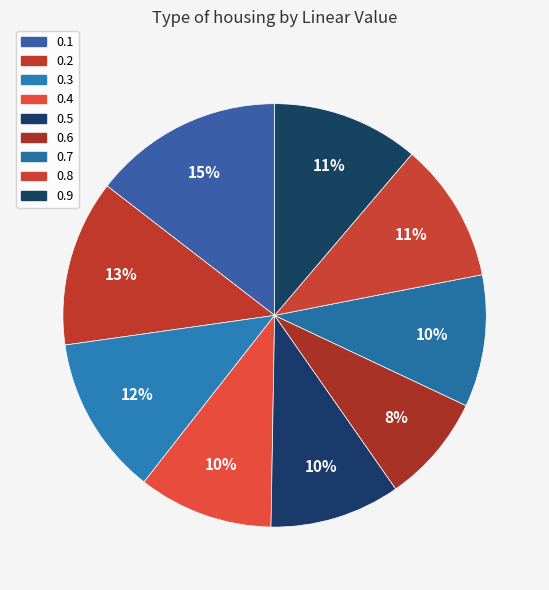

To the nearest percent, what is the difference between the 0.3 and 0.4 slice percentages?

2%